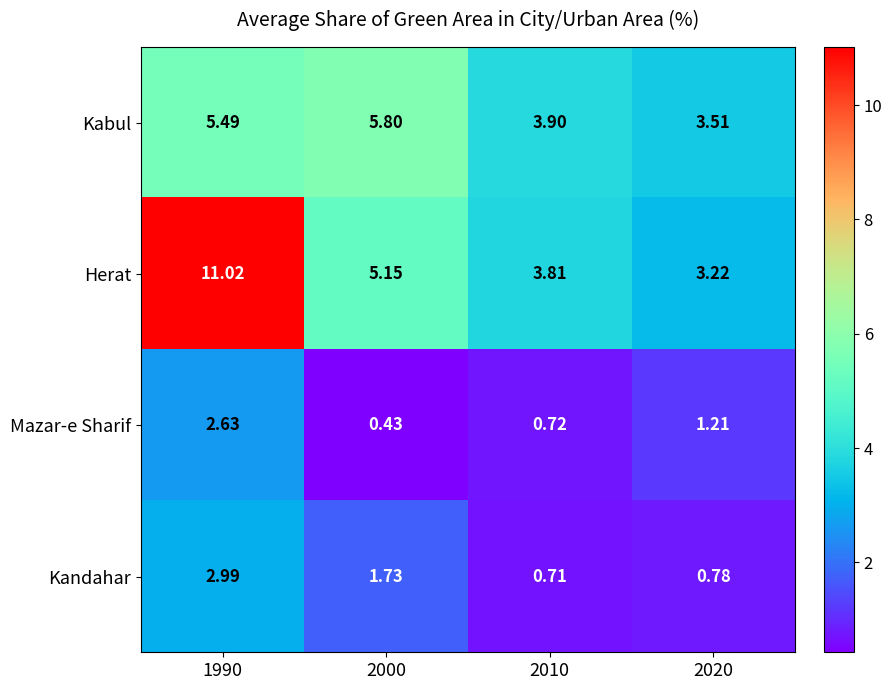

What is the total value across all series at 1990?

22.1